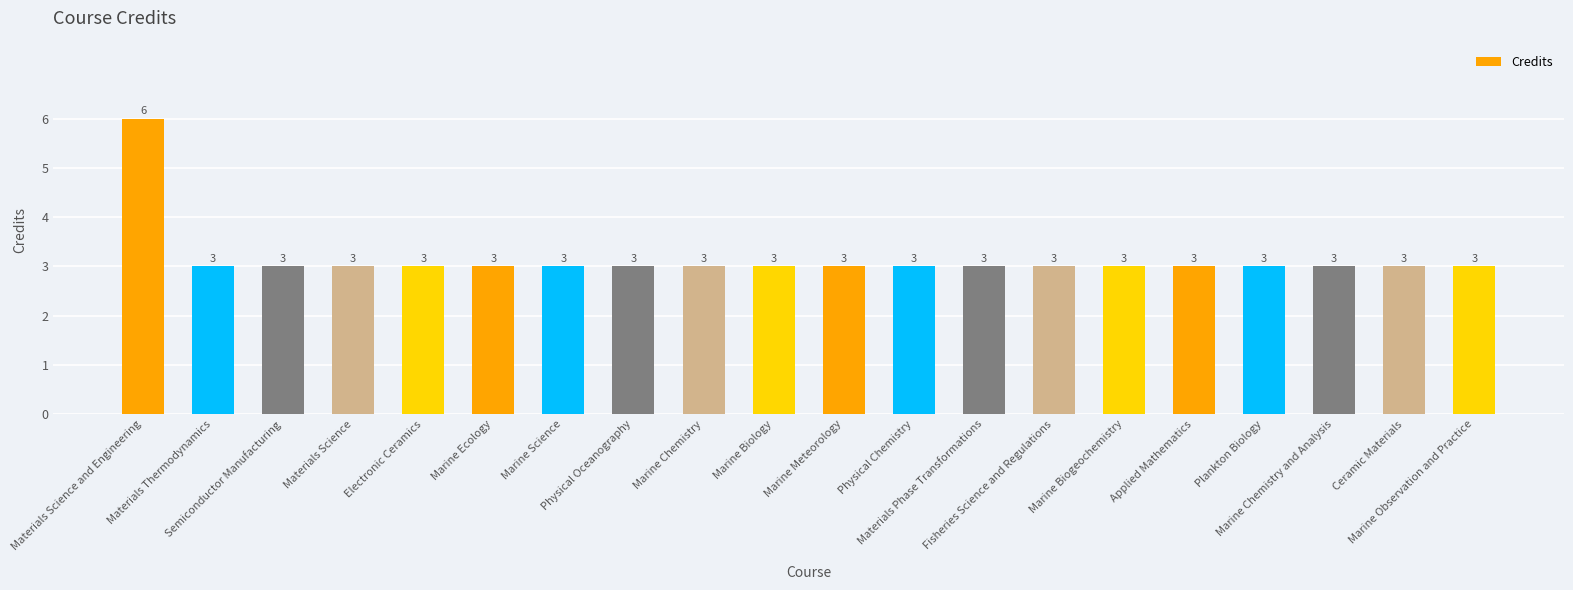

What is the average value?

3